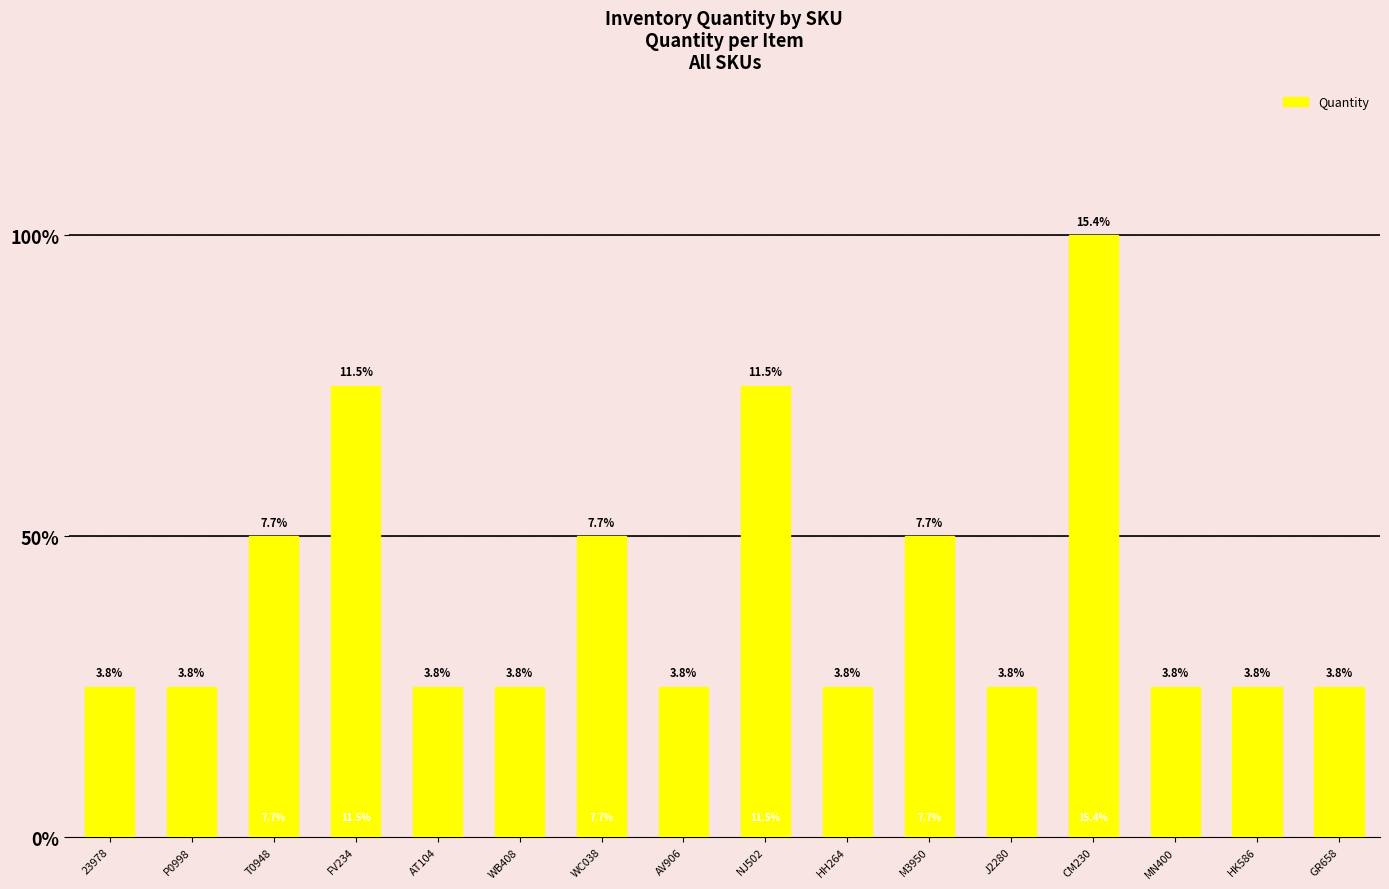

What position from the left is T0948?

3